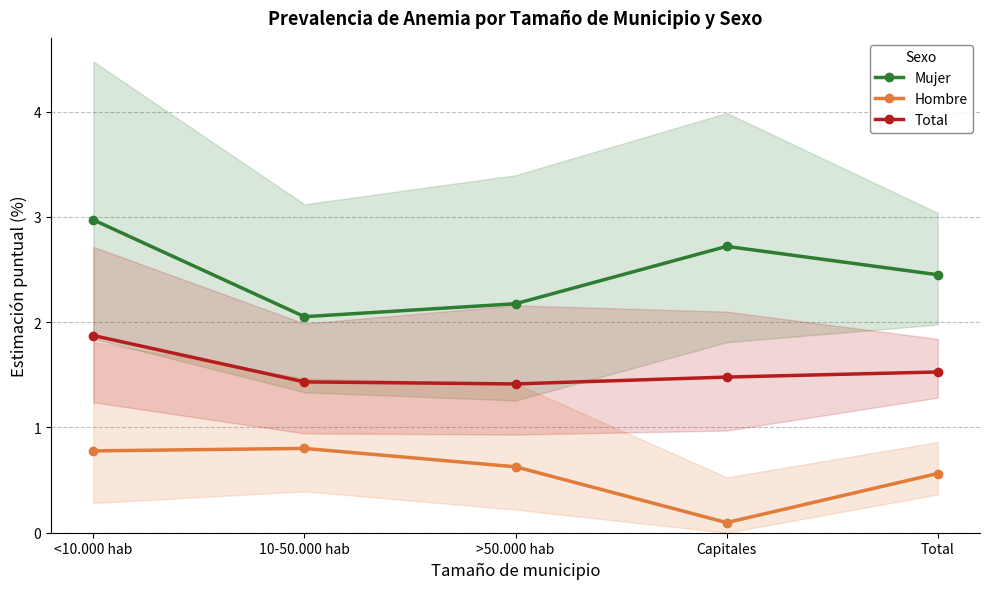

True or false: Total and Mujer cross at least once.

False